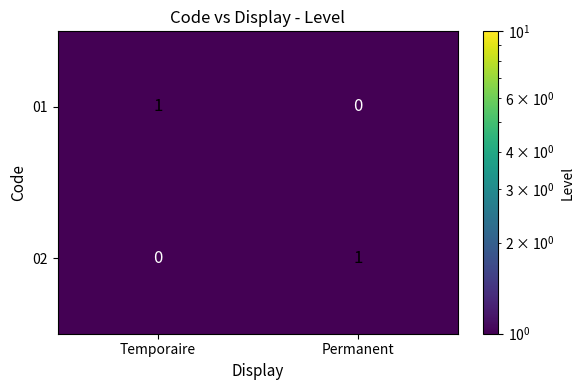

Where is 02 nearest to the value 0?

Temporaire